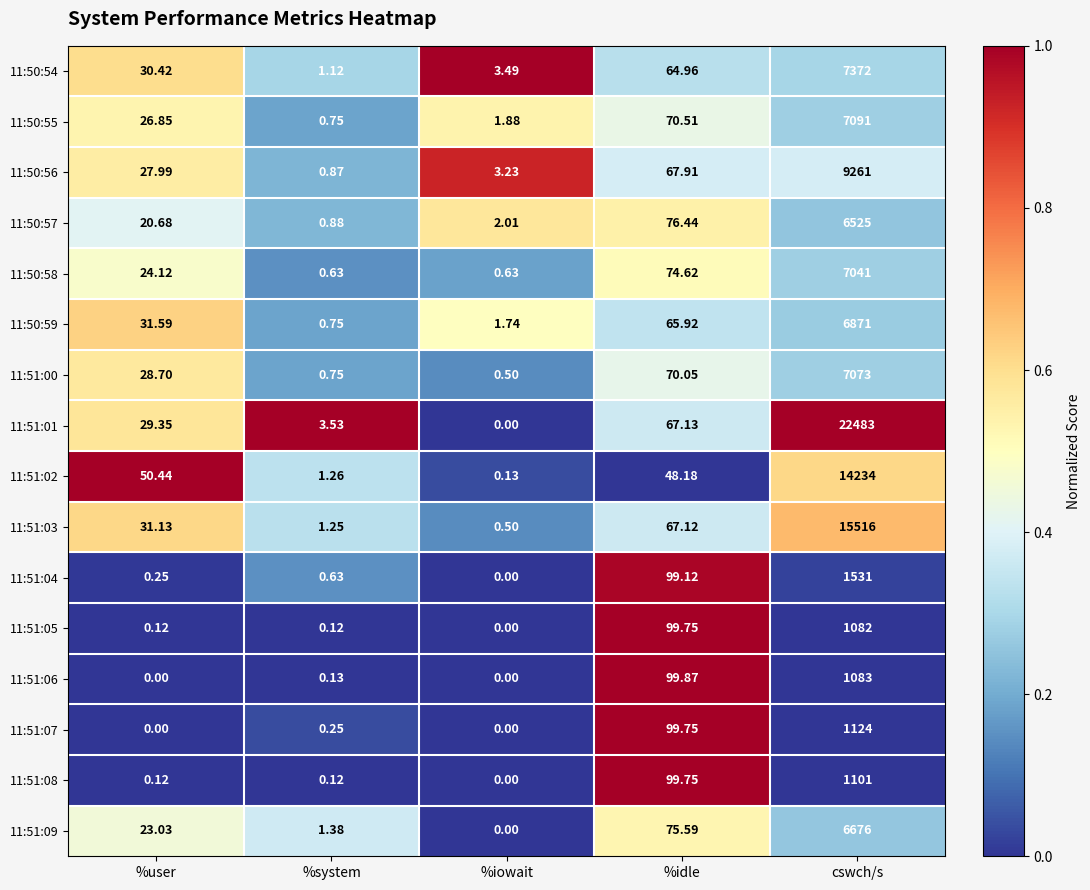

At which label is 11:50:58 closest to 3520?

%idle